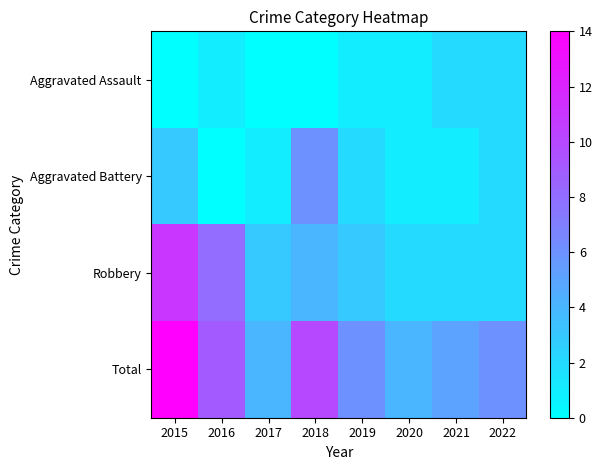

Reading left to right, transcribe all the data shown in this chart.

Aggravated Assault: 2015=0	2016=1	2017=0	2018=0	2019=1	2020=1	2021=2	2022=2
Aggravated Battery: 2015=3	2016=0	2017=1	2018=6	2019=2	2020=1	2021=1	2022=2
Robbery: 2015=11	2016=8	2017=3	2018=4	2019=3	2020=2	2021=2	2022=2
Total: 2015=14	2016=9	2017=4	2018=10	2019=6	2020=4	2021=5	2022=6